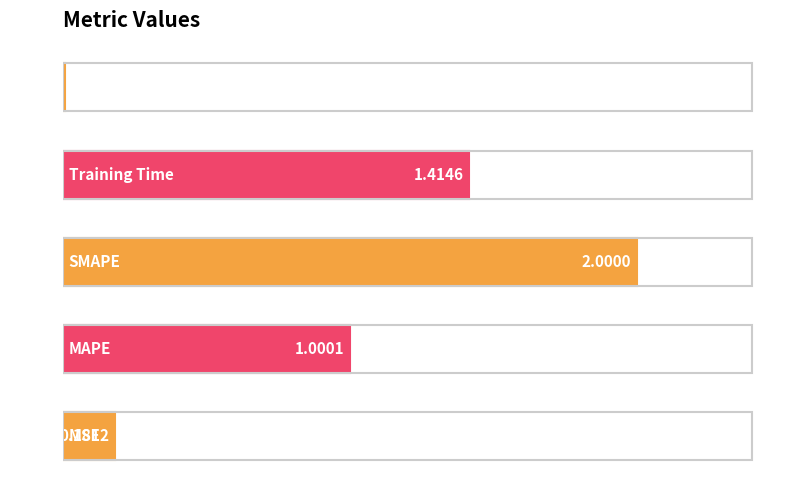

What is the difference between the maximum and minimum values?

2.0